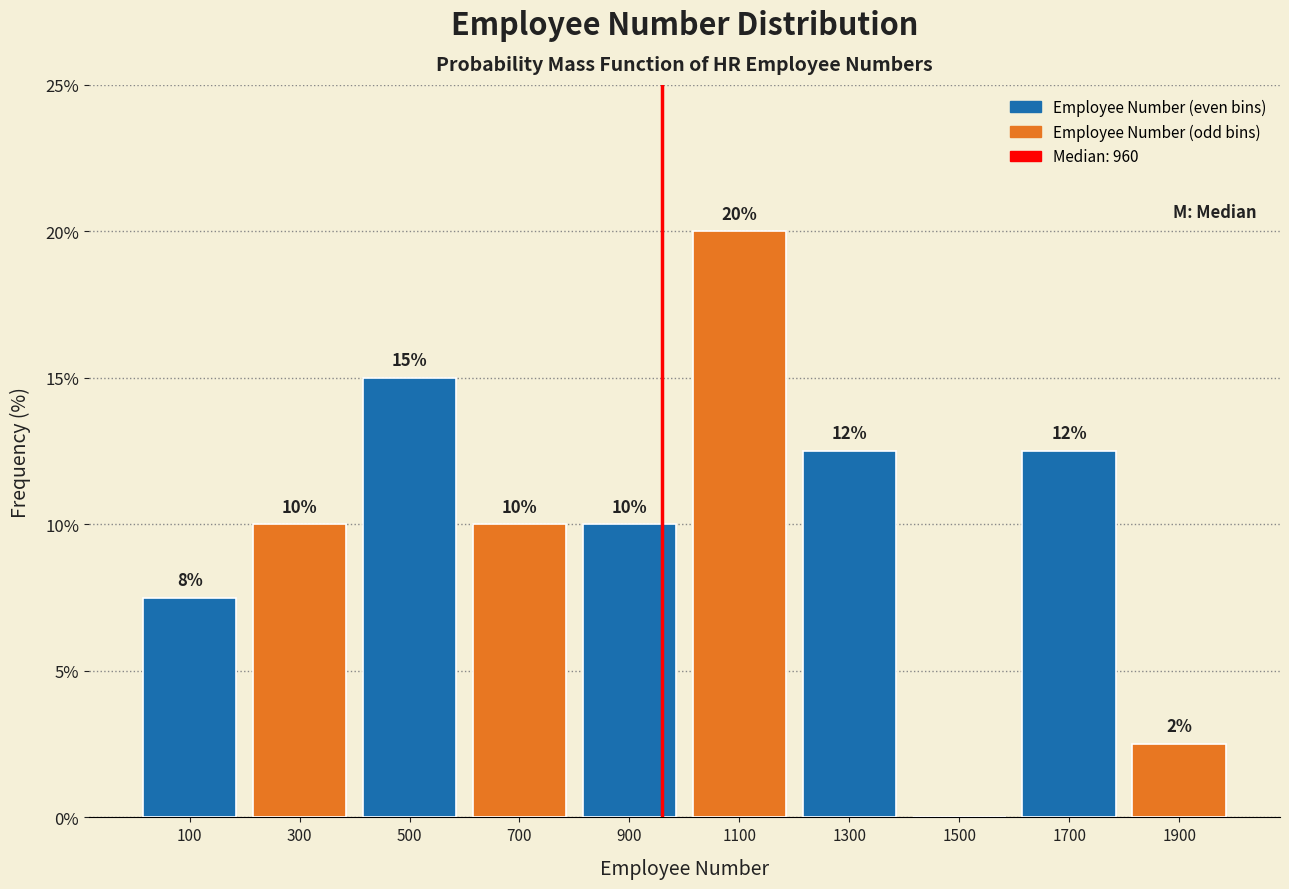

Over which range of the x-axis is the bar tallest?

1000 to 1200